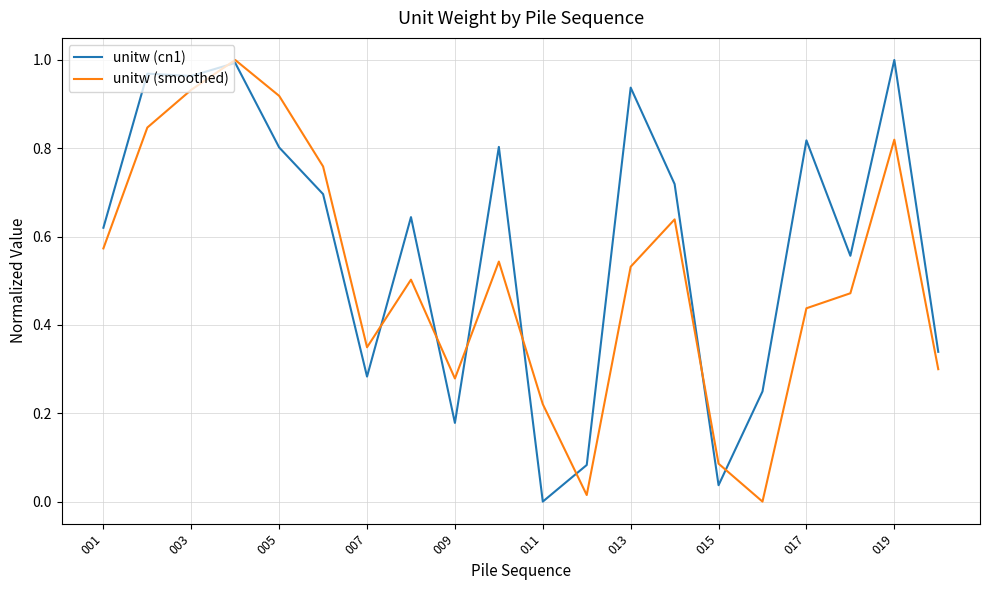

Rank the series by their average value, from highest to lowest.

unitw (cn1), unitw (smoothed)